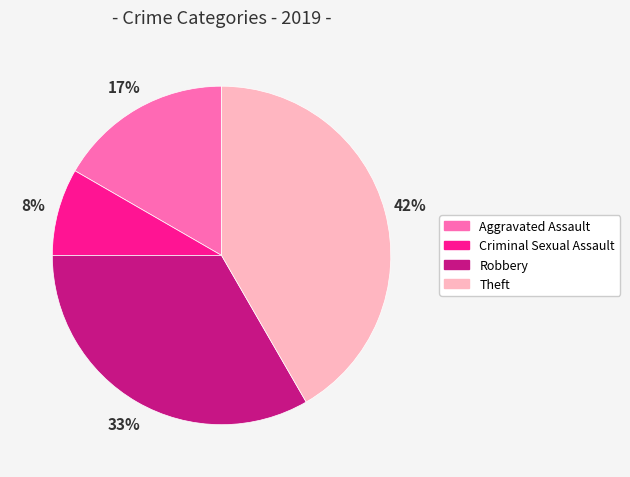

Do Robbery and Criminal Sexual Assault together represent more than half of the pie?

No